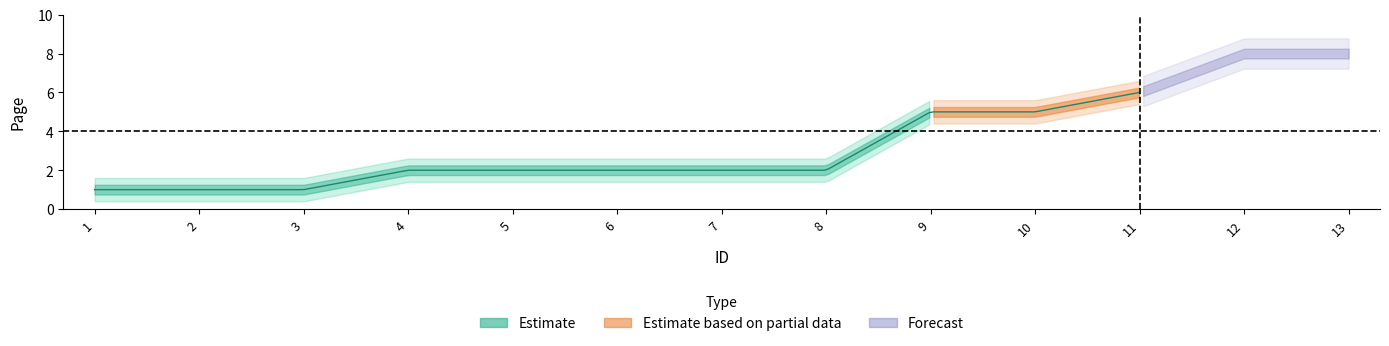

Rank the categories by value from highest to lowest.

12, 13, 11, 9, 10, 4, 5, 6, 7, 8, 1, 2, 3